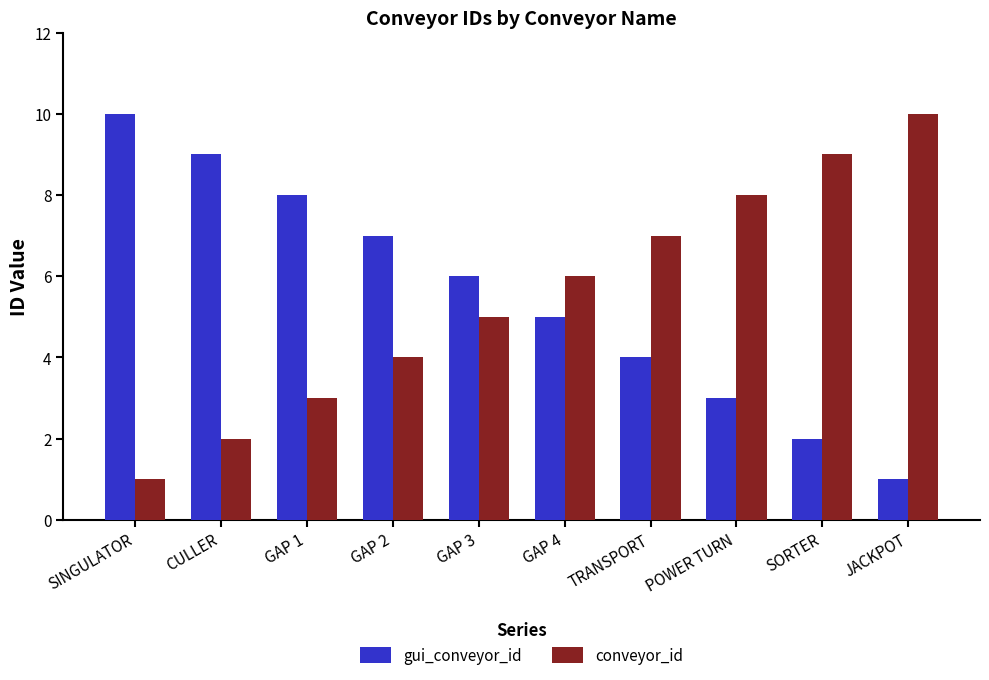

At how many categories does at least one series exceed 4?

10